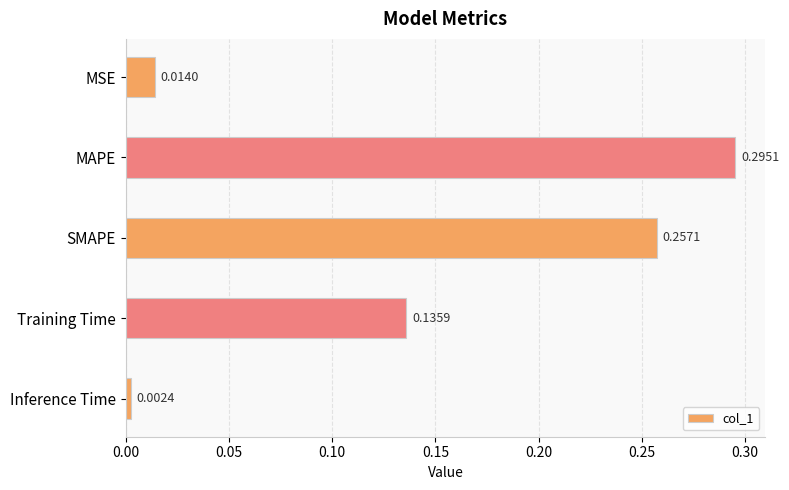

Rank the categories by value from lowest to highest.

Inference Time, MSE, Training Time, SMAPE, MAPE